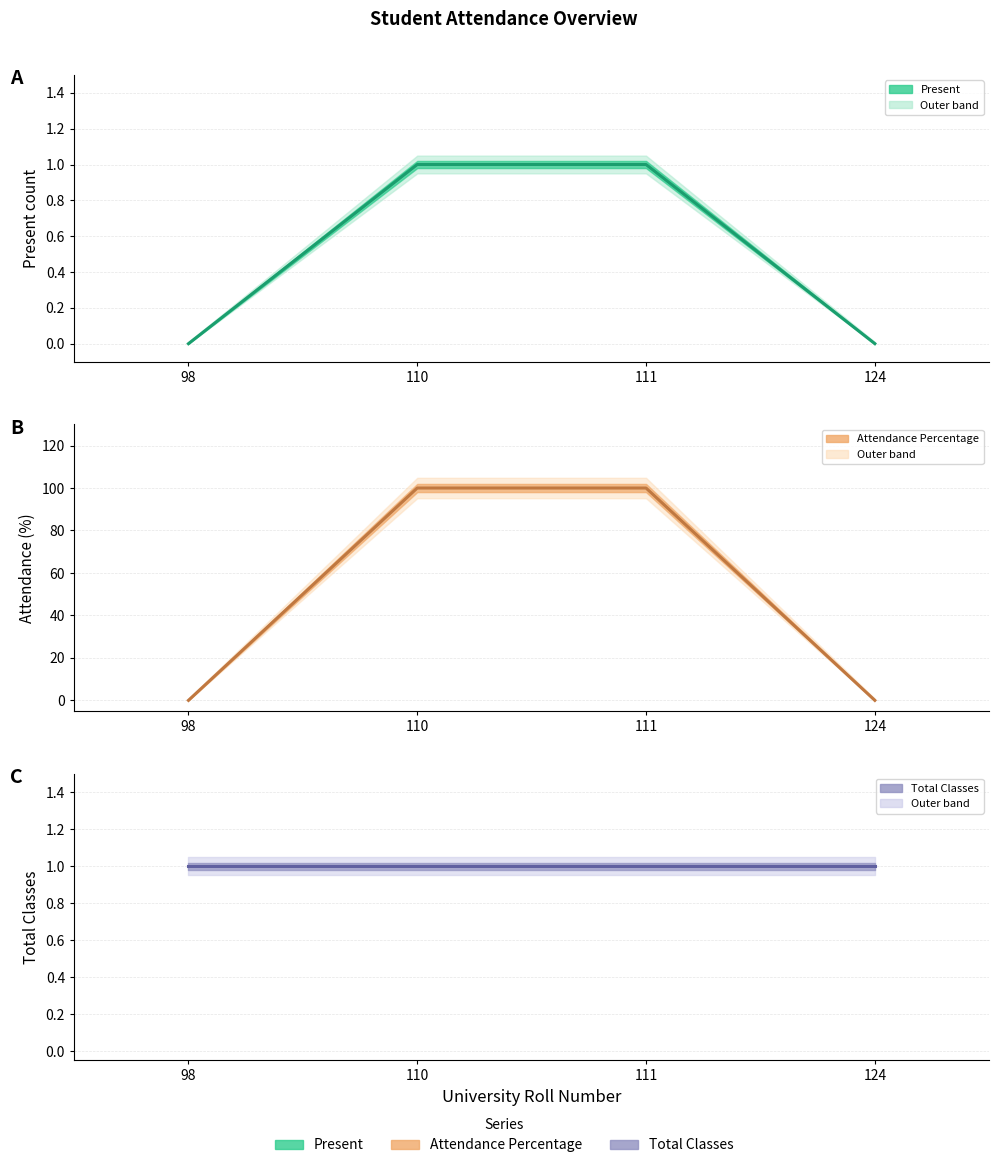

What is the sum of all Attendance Percentage values?

200